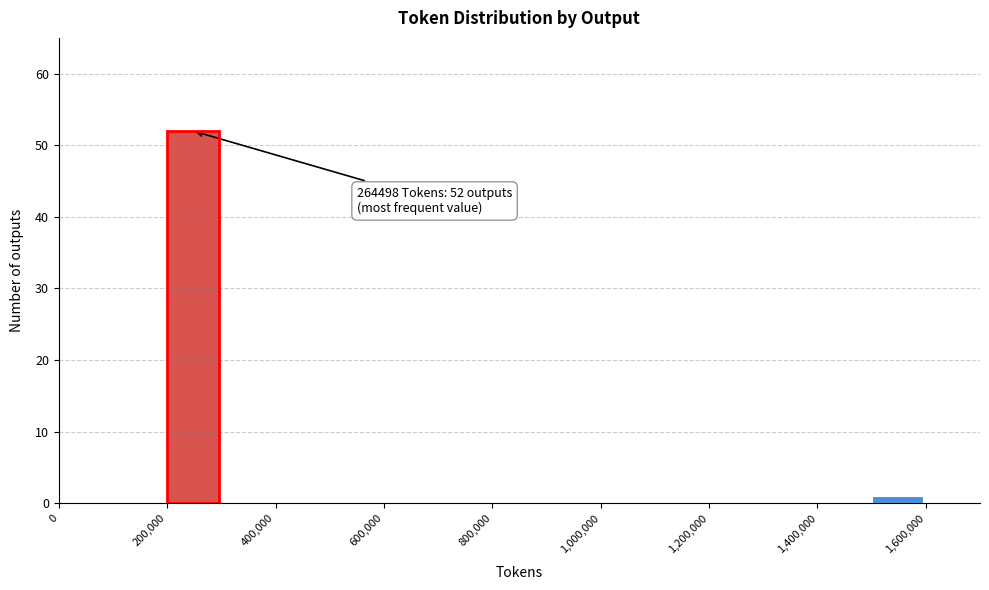

Which range on the x-axis has the tallest bar?

200000 to 300000